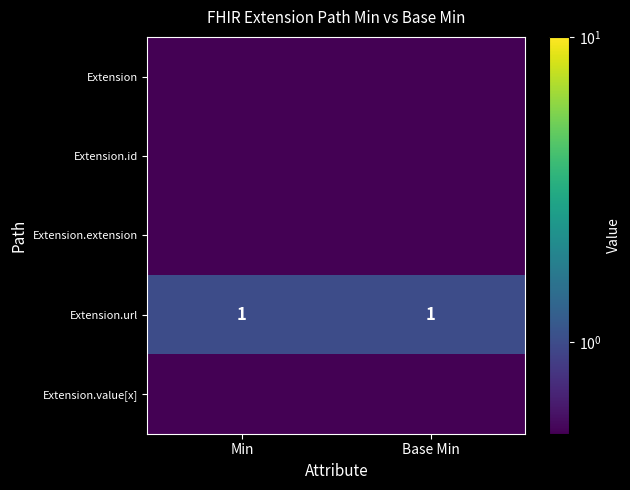

Is it true that Extension.url equals 1.0 at Base Min?

True